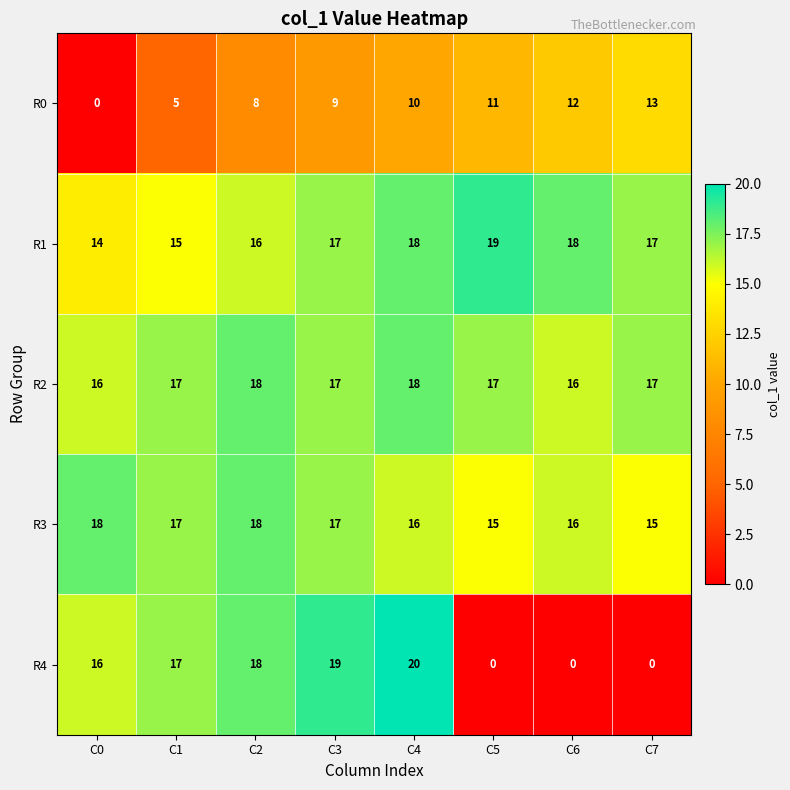

Rank the series at C5 from highest to lowest value.

R1, R2, R3, R0, R4